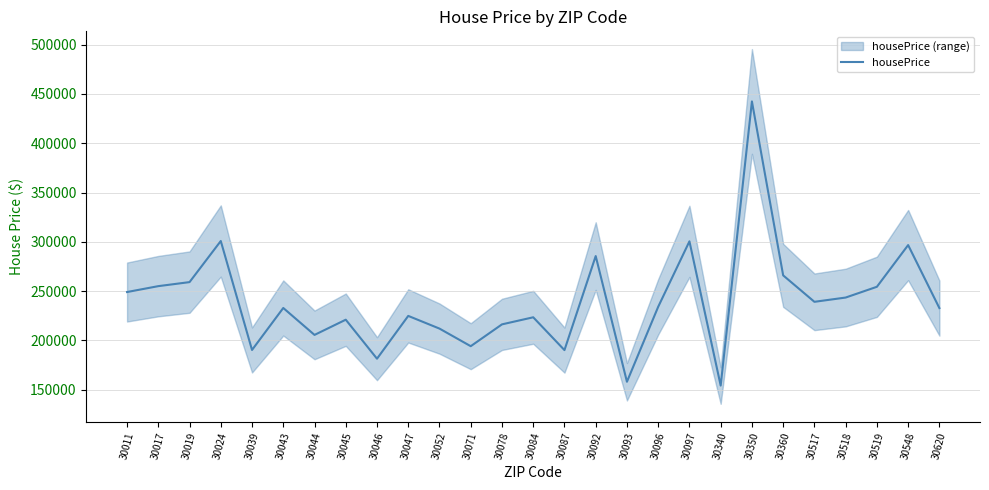

How many lines are shown in the chart?

1